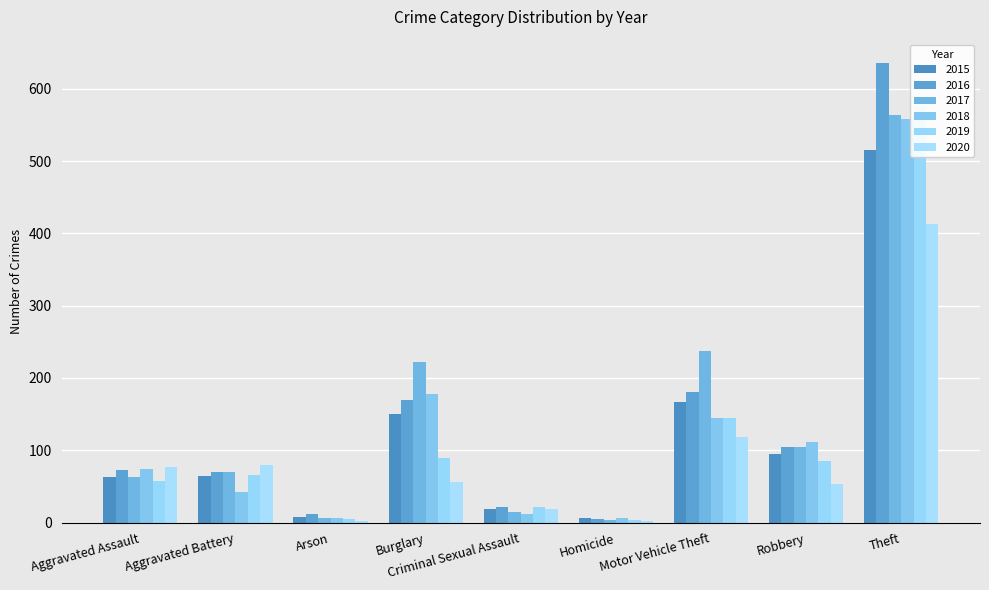

Rank the series at Theft from highest to lowest value.

2016, 2019, 2017, 2018, 2015, 2020